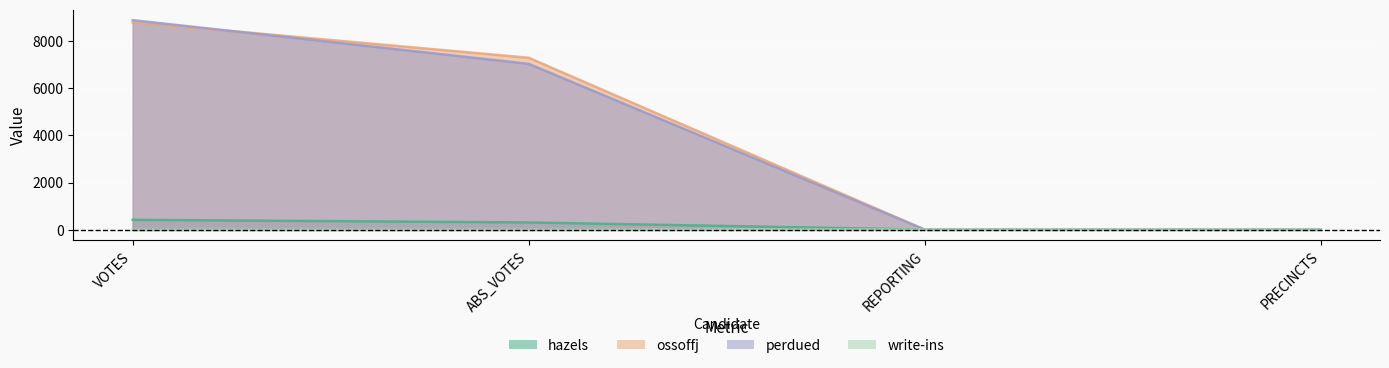

What are all the series names shown in the legend?

hazels, ossoffj, perdued, write-ins